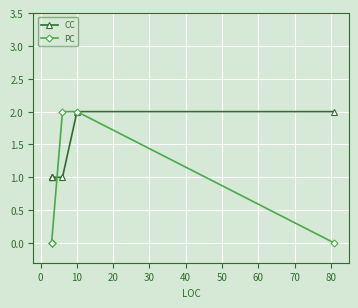

True or false: PC has more than 1 points higher than both neighbors.

False